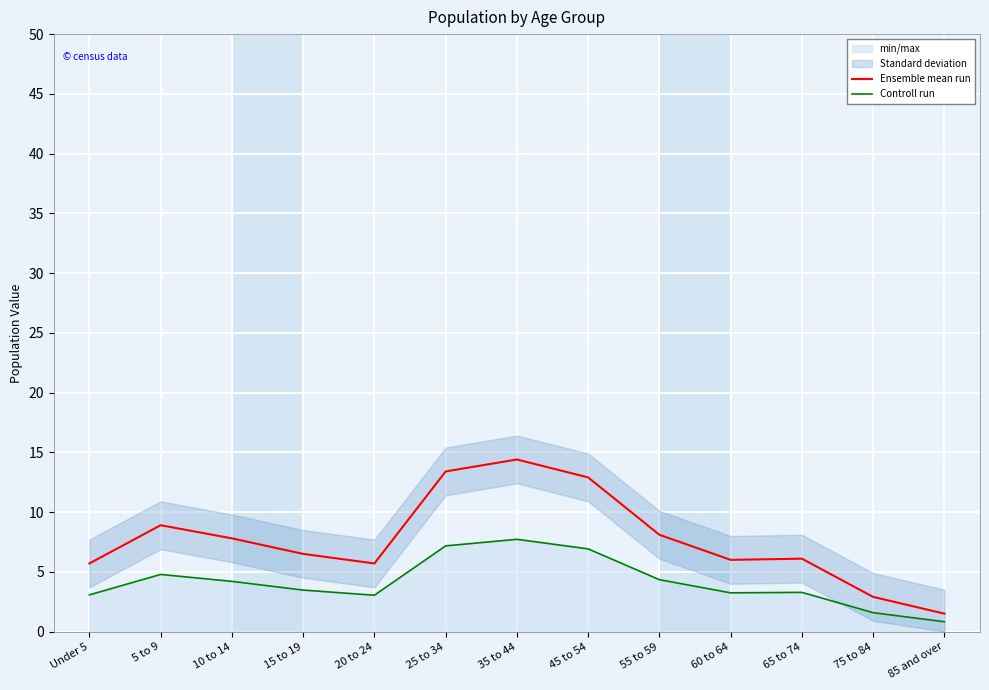

True or false: Ensemble mean run and Controll run cross at least once.

False